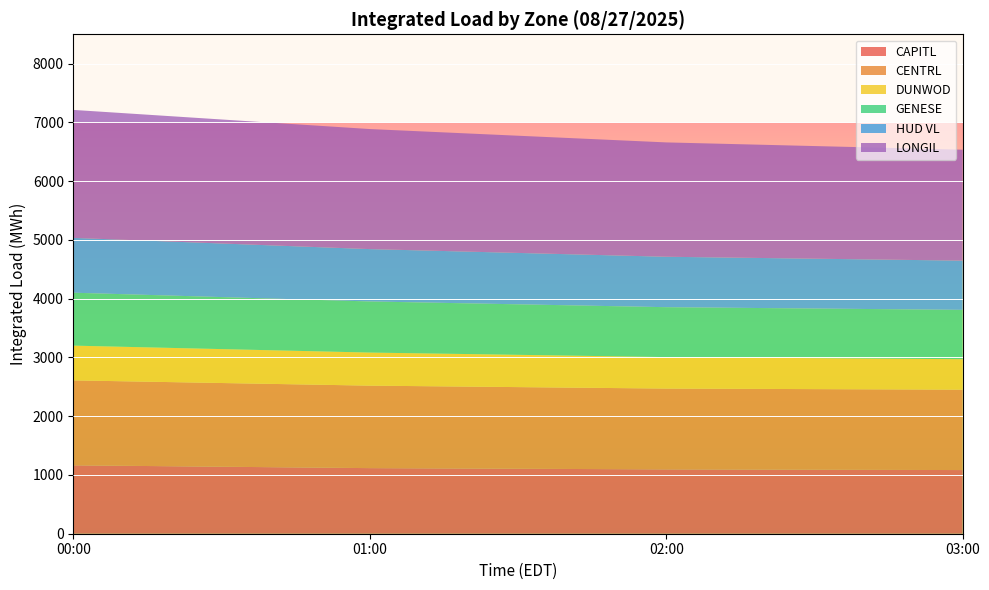

Reading left to right, transcribe all the data shown in this chart.

CAPITL: 1164.1	1116.4	1095.0	1083.4
CENTRL: 1445.6	1403.8	1375.5	1368.4
DUNWOD: 591.4	563.0	535.6	518.4
GENESE: 900.7	870.0	849.5	839.9
HUD VL: 933.1	890.8	858.3	837.7
LONGIL: 2177.8	2043.2	1946.0	1888.0